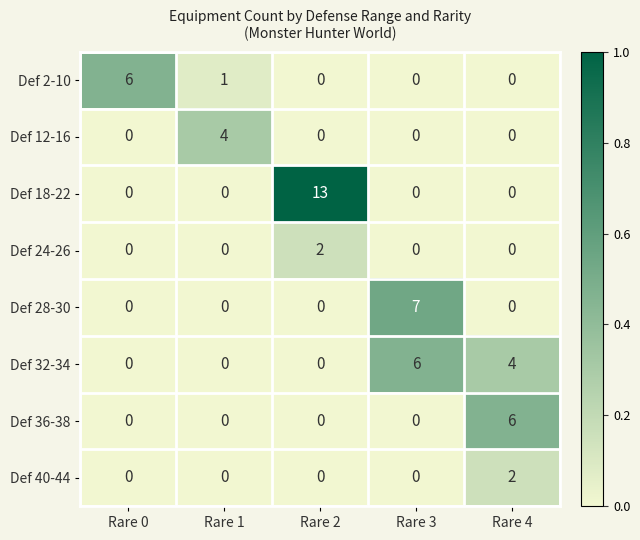

What is the average value of the Def 18-22 series?

3